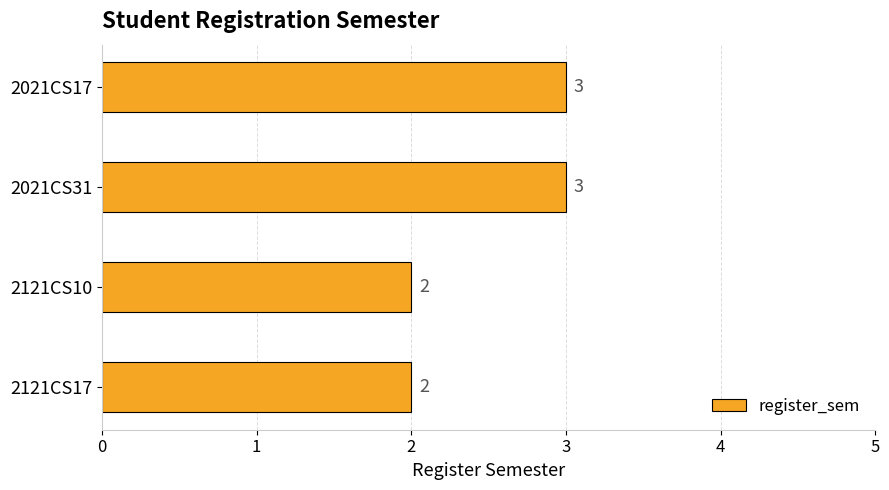

Does the chart contain any negative values?

No